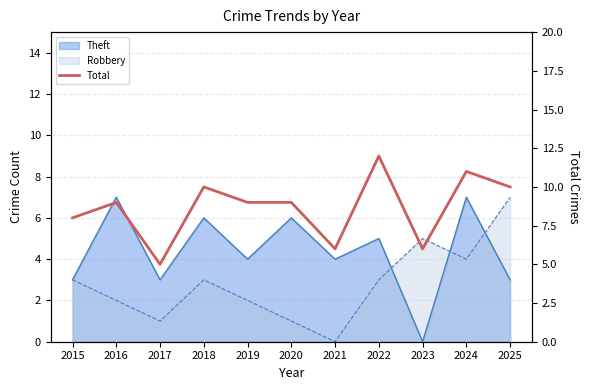

List the labels in order of value, largest first.

2022, 2024, 2018, 2025, 2016, 2019, 2020, 2015, 2021, 2023, 2017